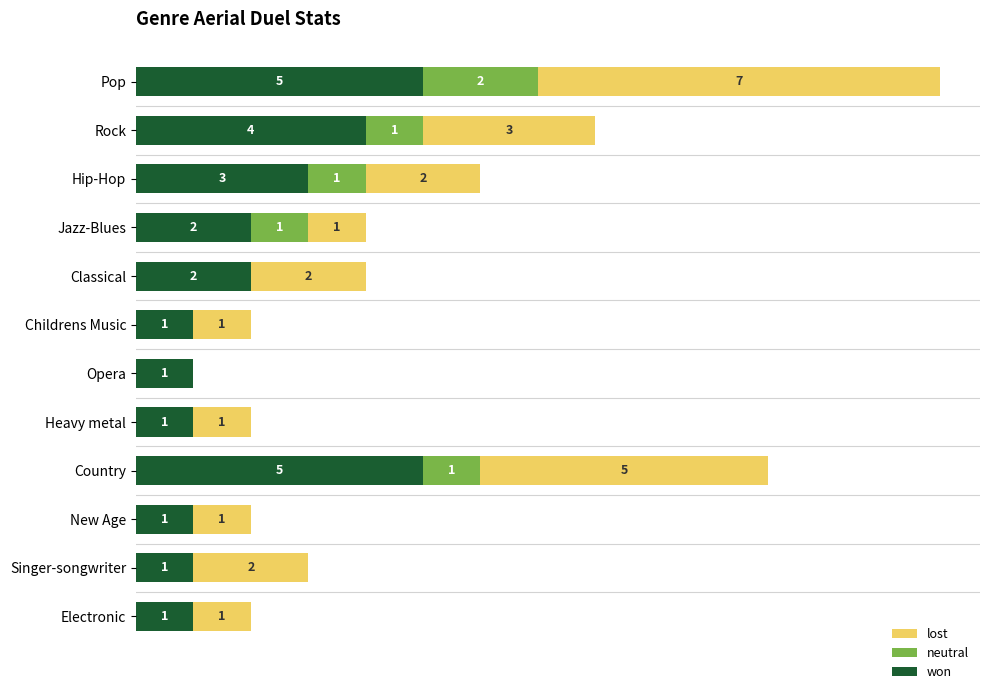

At which category is the sum across all series the highest?

Pop